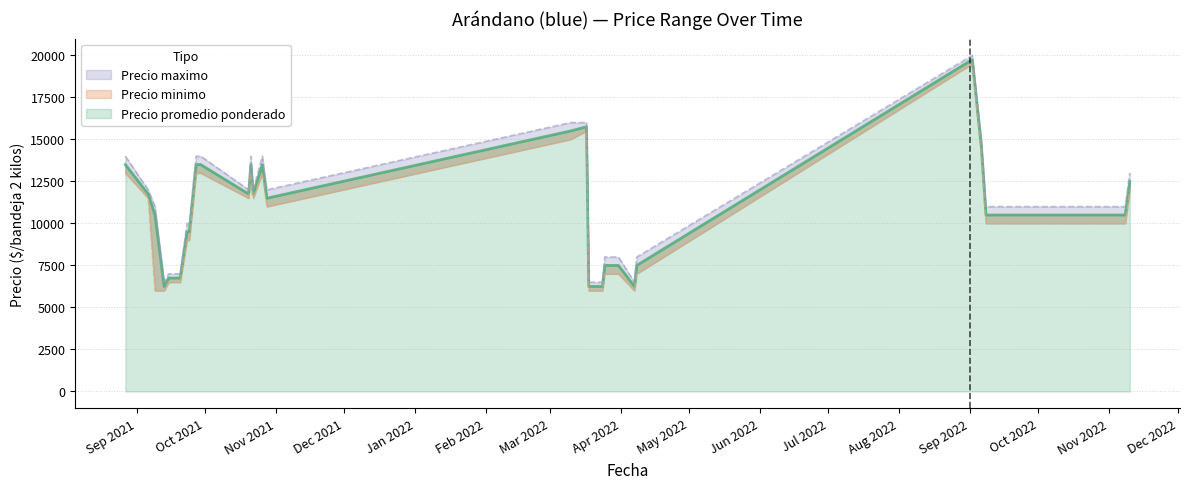

Rank the series at 2021-09-23 from lowest to highest value.

Precio minimo, Precio promedio ponderado, Precio maximo